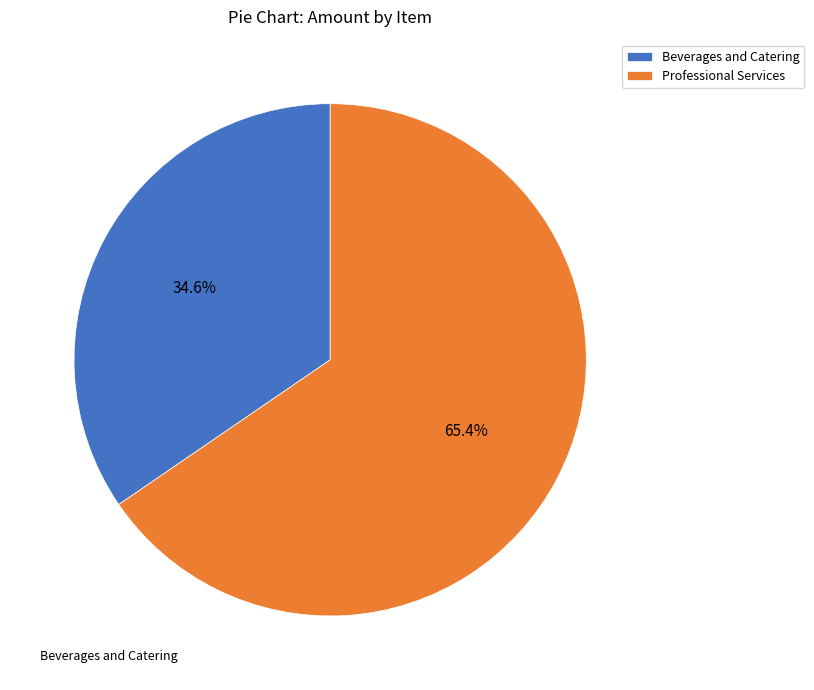

To the nearest percent, what is the average slice percentage?

50%